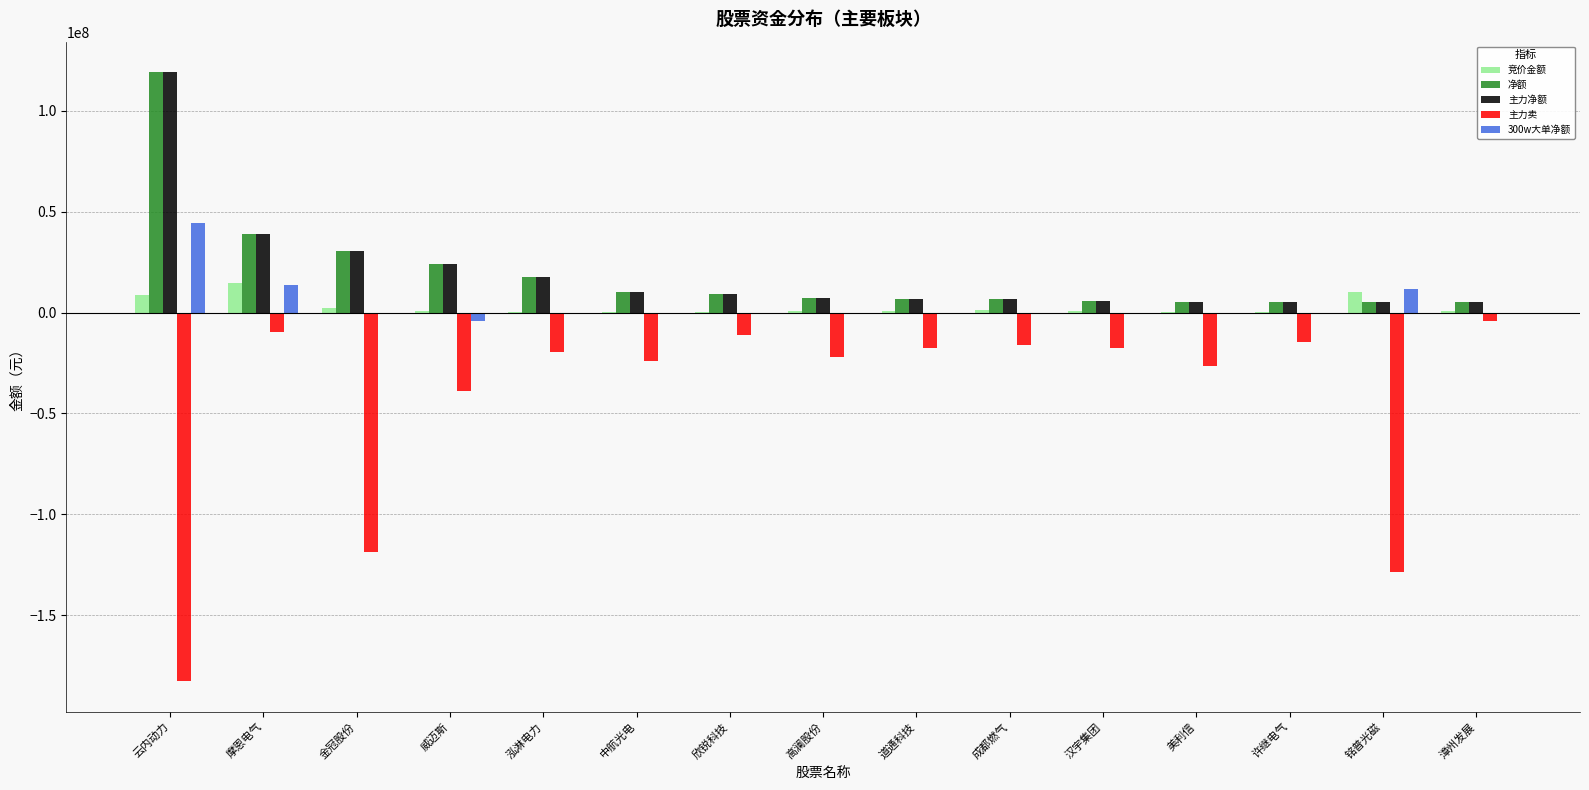

What is the sum of the 净额 values at 许继电气 and 高澜股份?

12738977